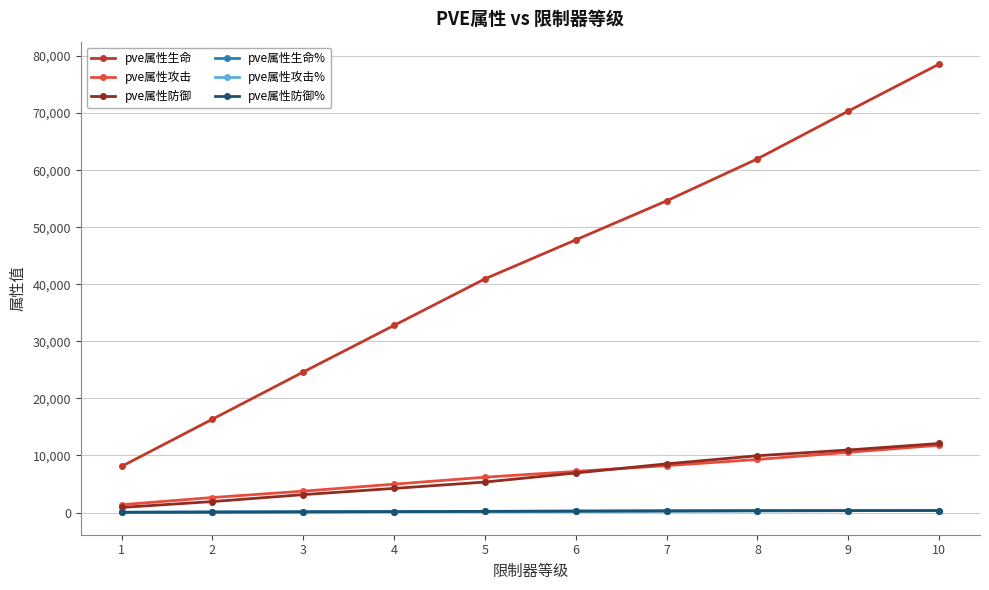

Is this an area chart (filled region under the line)?

No